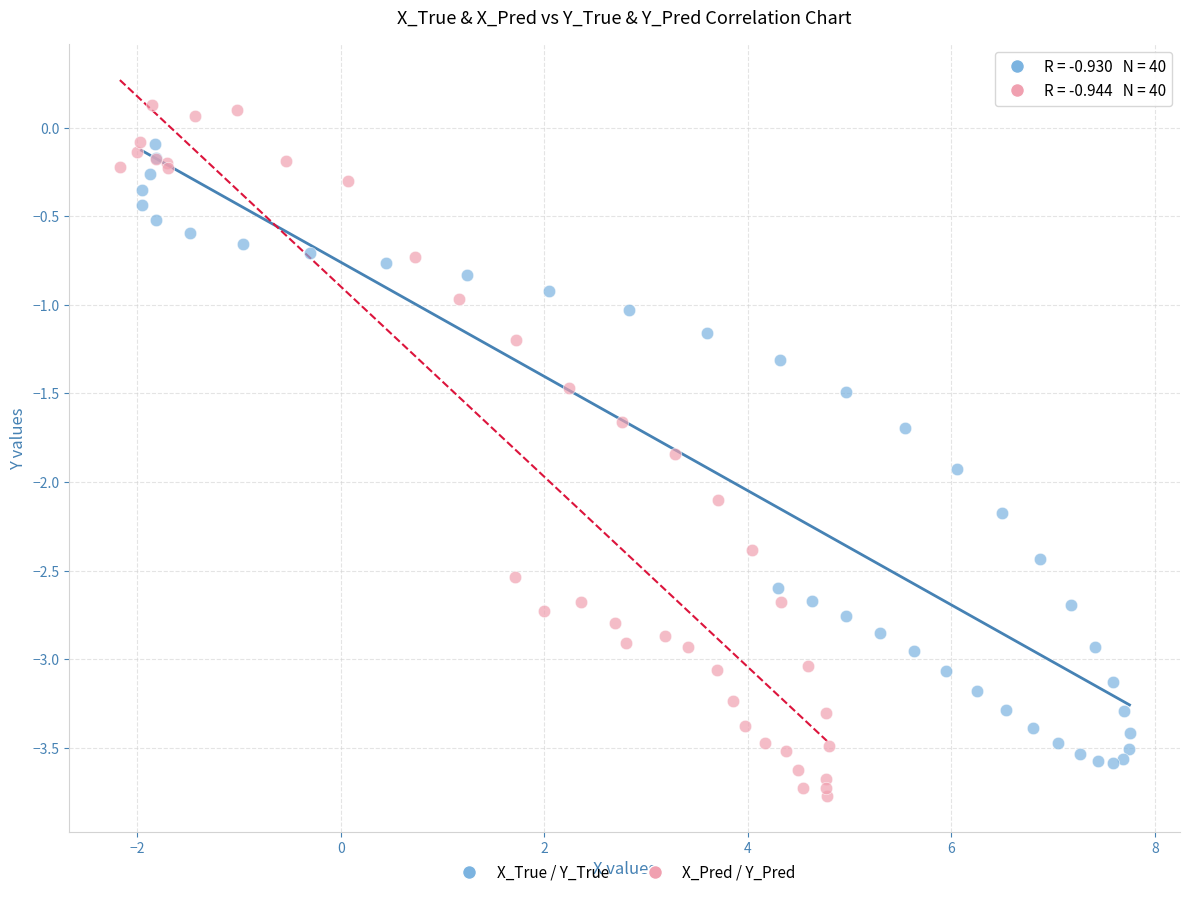

Which series reaches the minimum Y coordinate?

X_Pred / Y_Pred